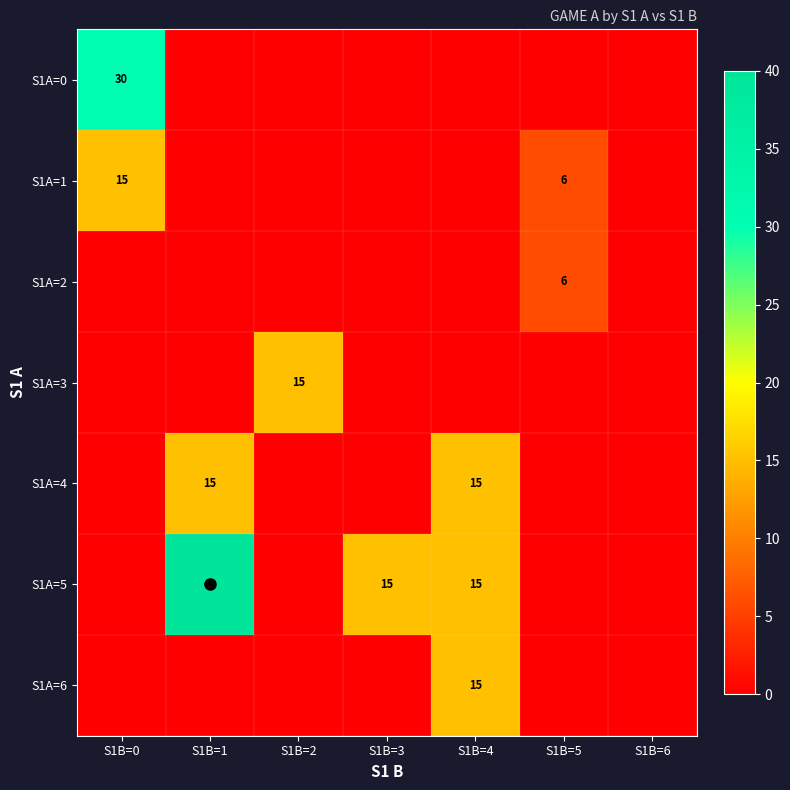

Is it true that S1A=3 equals 15 at S1B=2?

True